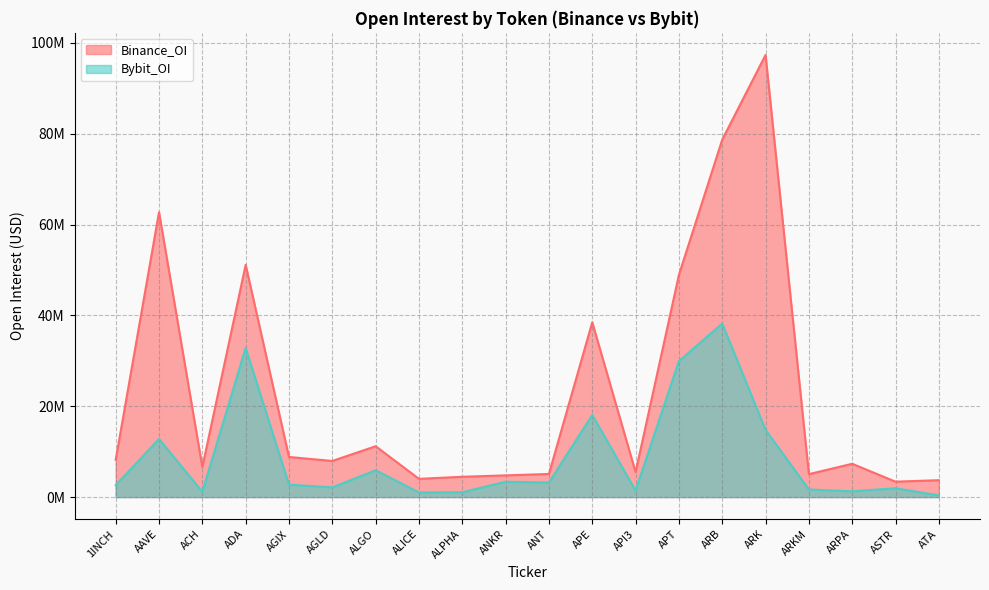

Where is the first local maximum for Bybit_OI?

AAVE